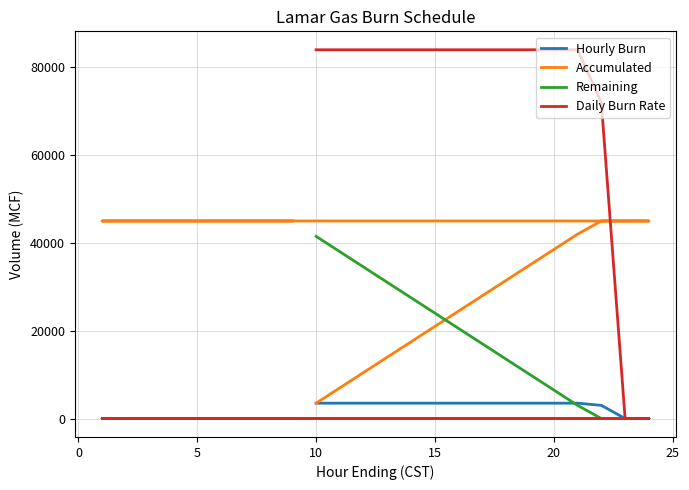

Which series has the largest total across all categories?

Daily Burn Rate